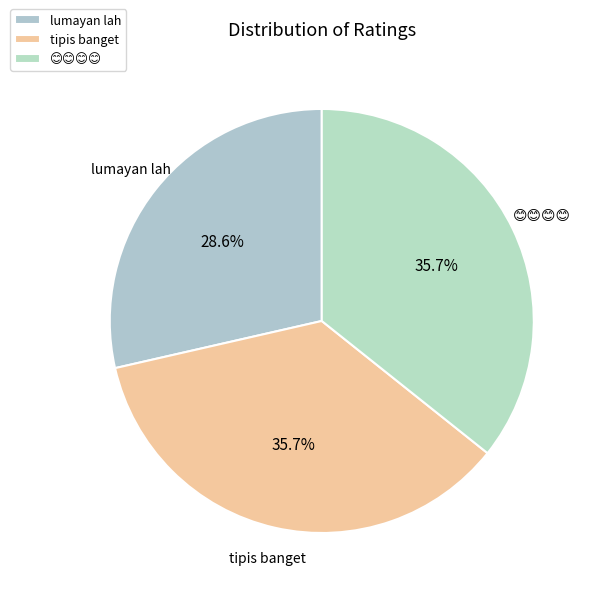

The tipis banget slice represents 49% of the pie. True or false?

False